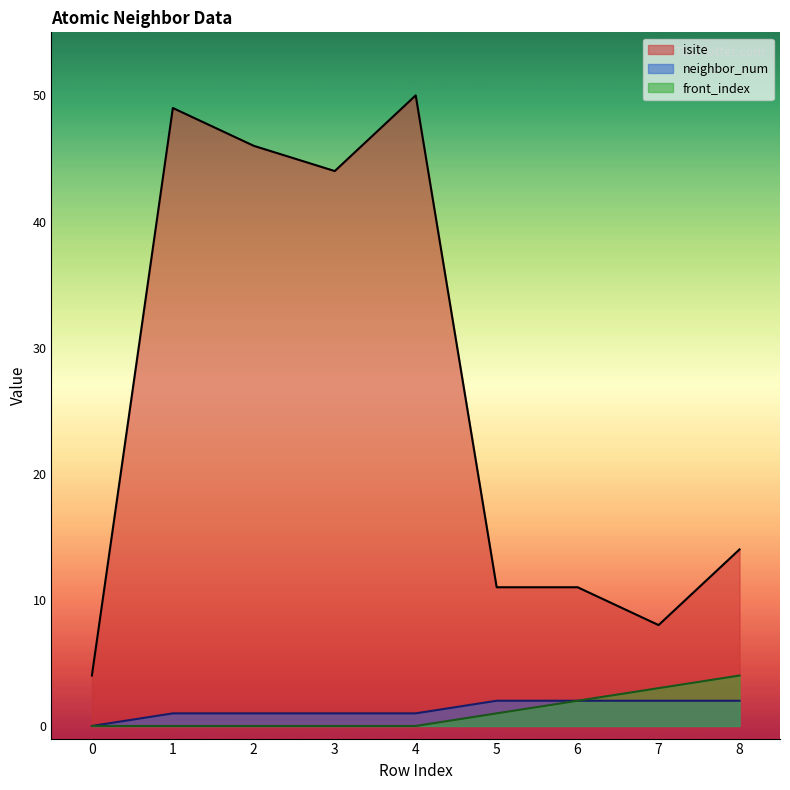

True or false: neighbor_num has more than 1 interior local peaks.

False